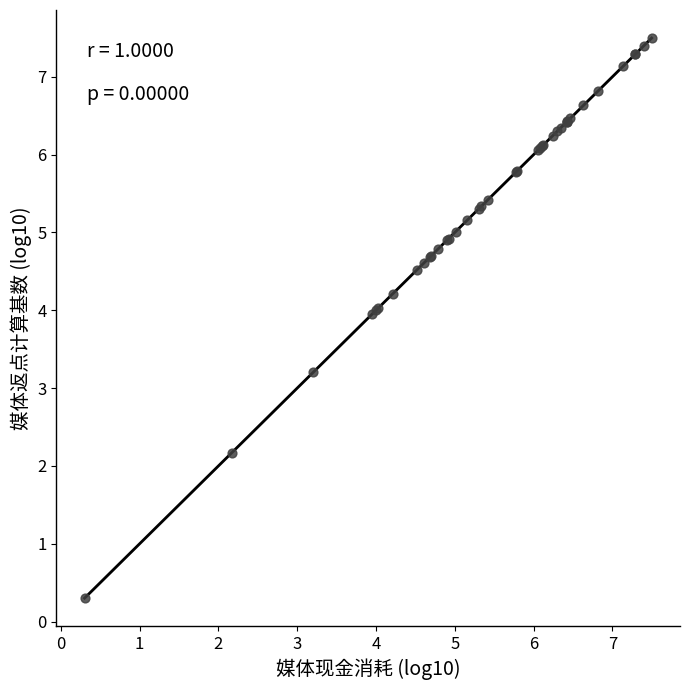

What Y value in the scatter plot is closest to 3?

3.2